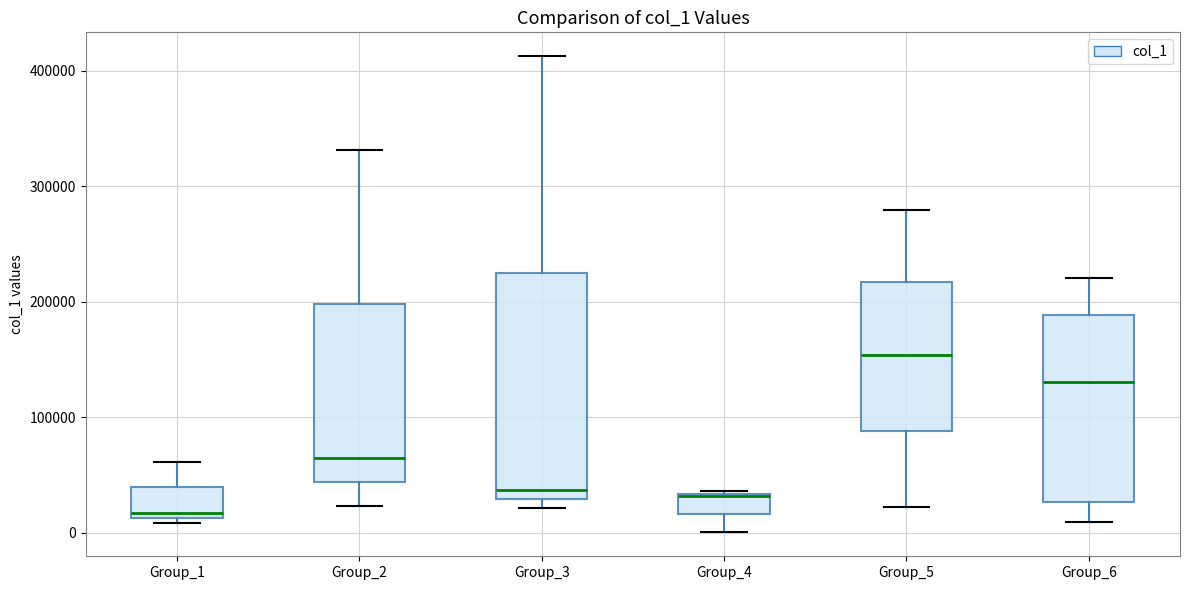

Comparing the boxes themselves (not the whiskers), which one is the tallest?

Group_3